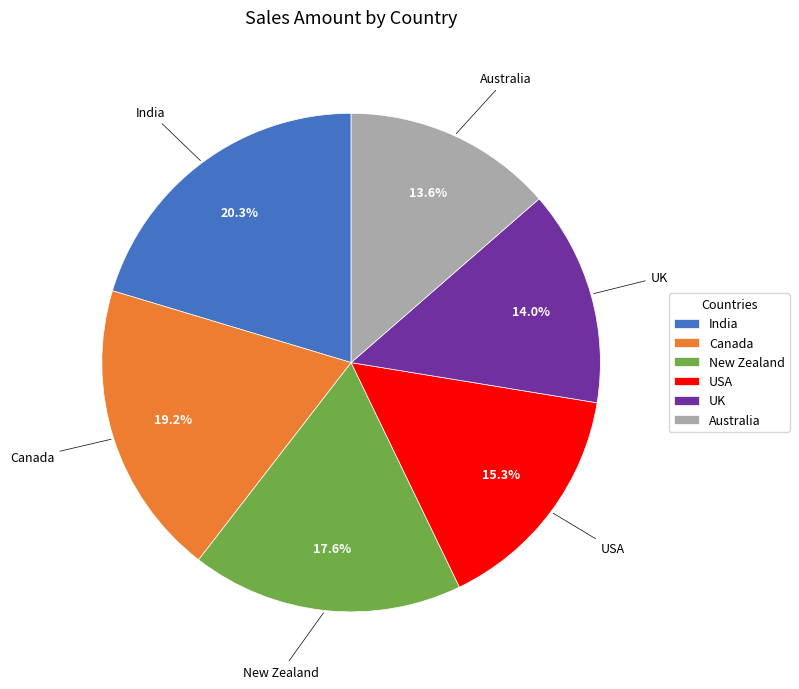

What is the total percentage of USA and UK?

29.3%